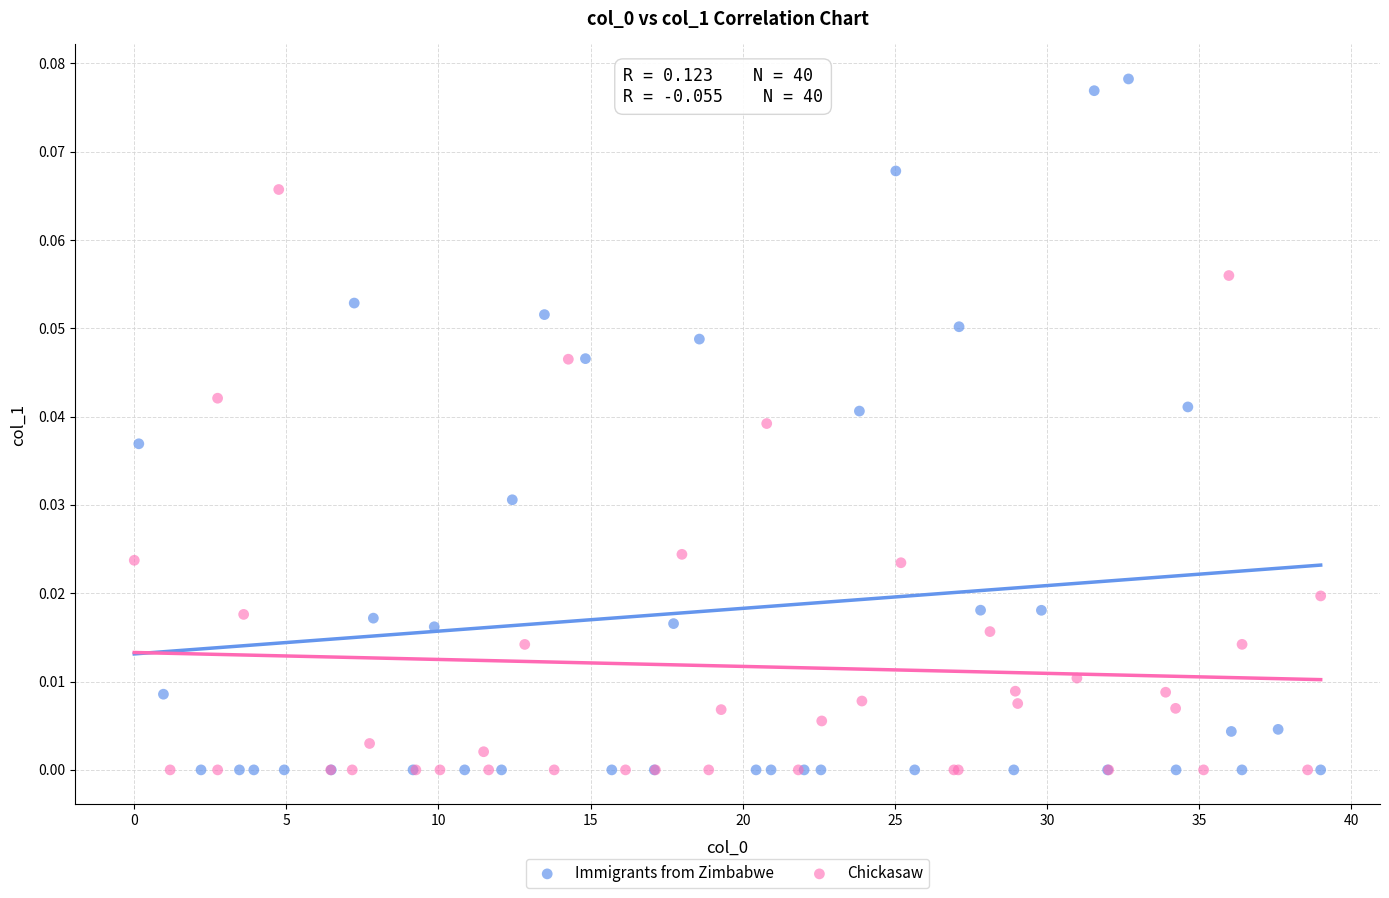

What are all the series names shown in the legend?

Immigrants from Zimbabwe, Chickasaw